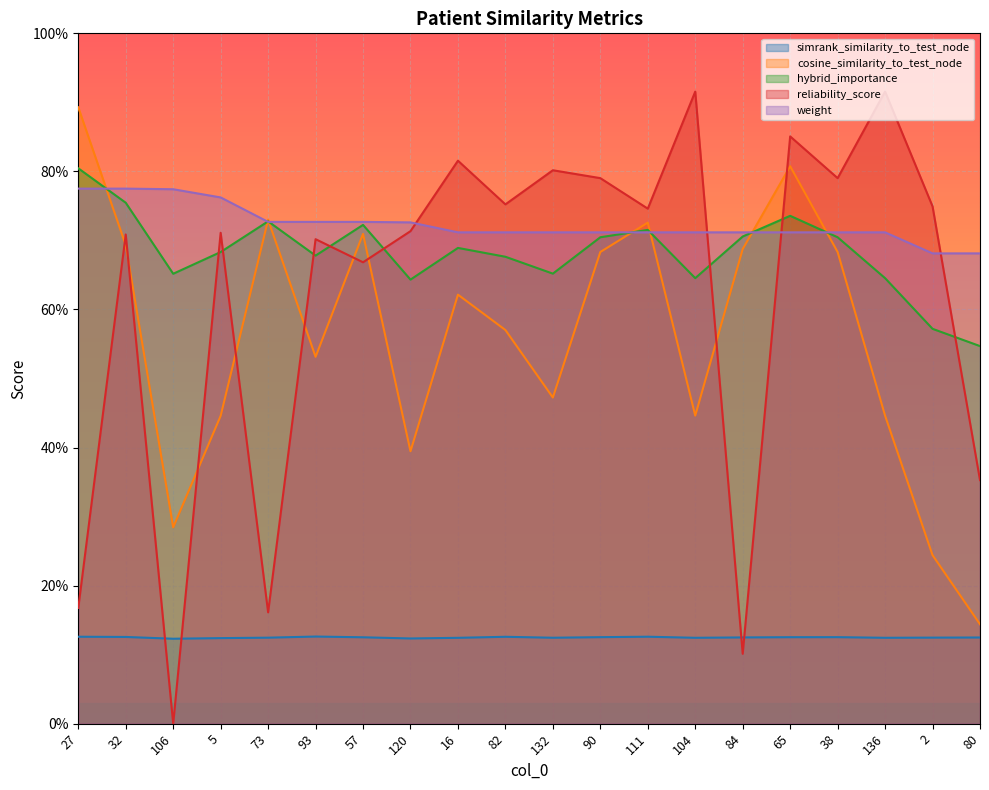

True or false: cosine_similarity_to_test_node and simrank_similarity_to_test_node cross at least once.

False